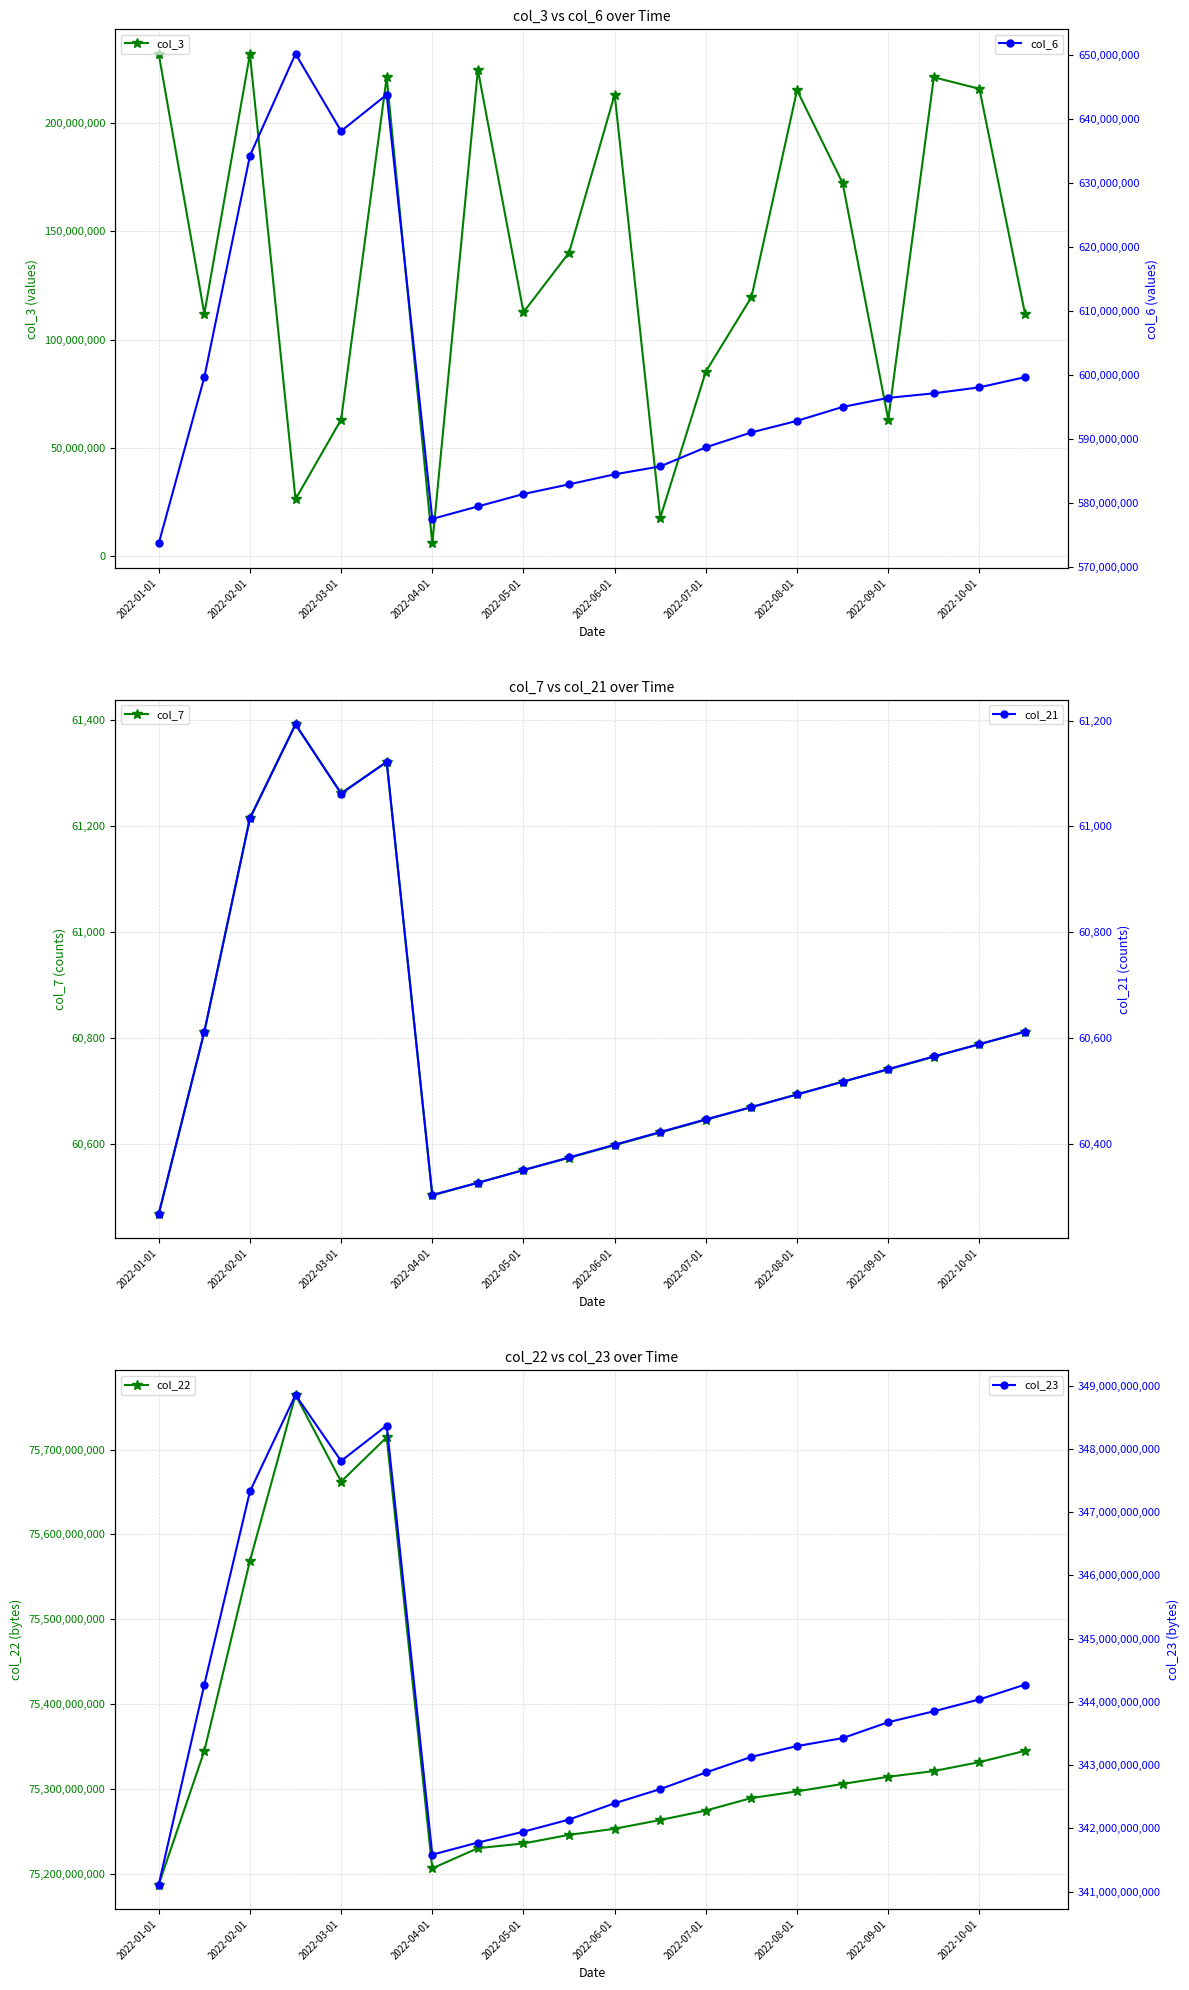

Is it true that col_22 equals 119258808978 at 2022-07-01?

False